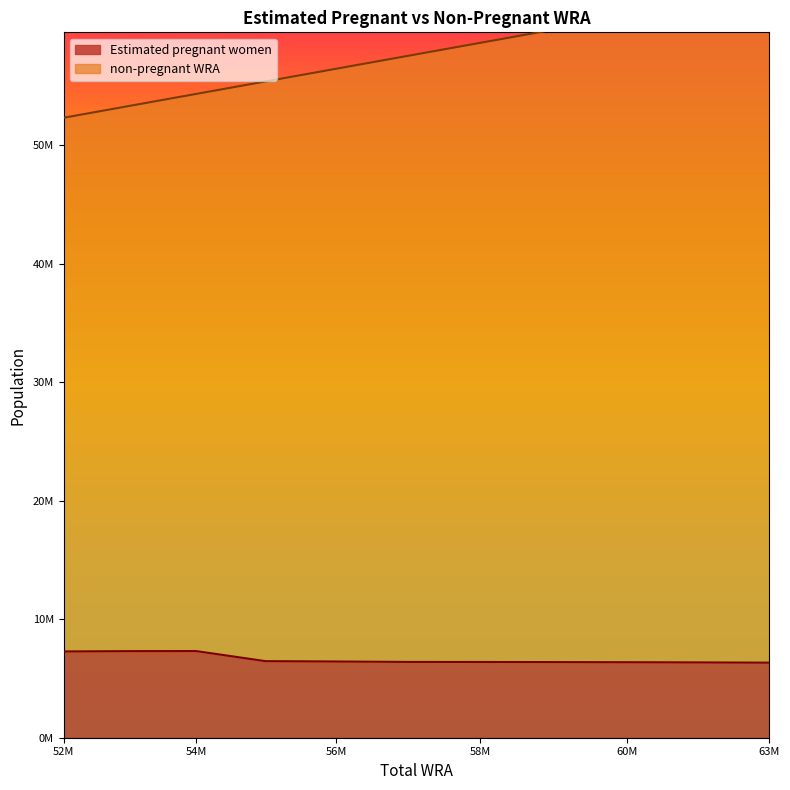

What is the smallest value displayed?

6332528.3